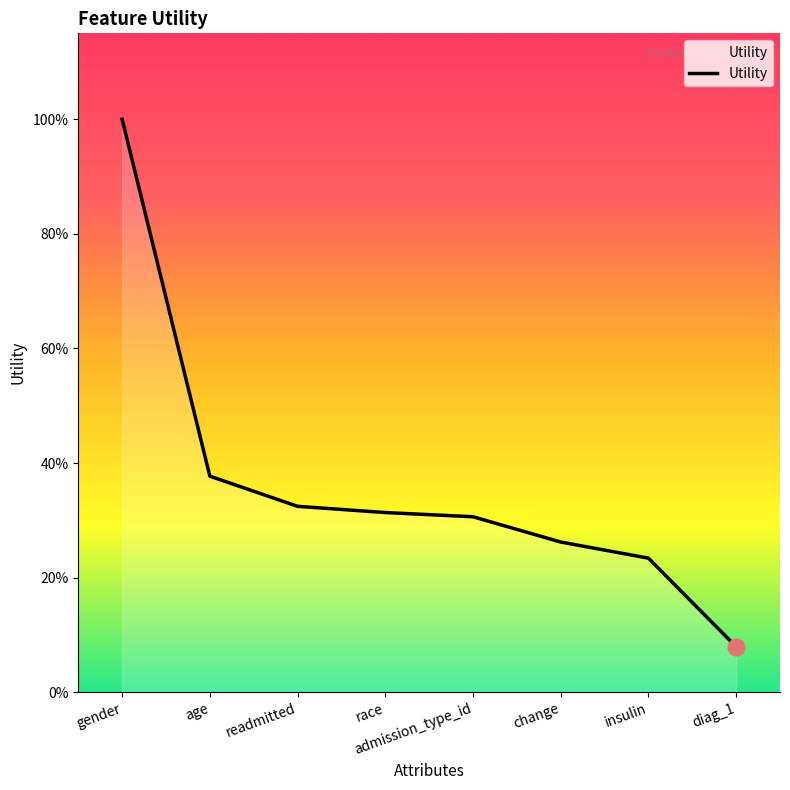

Does the chart display data point markers on the line(s)?

No